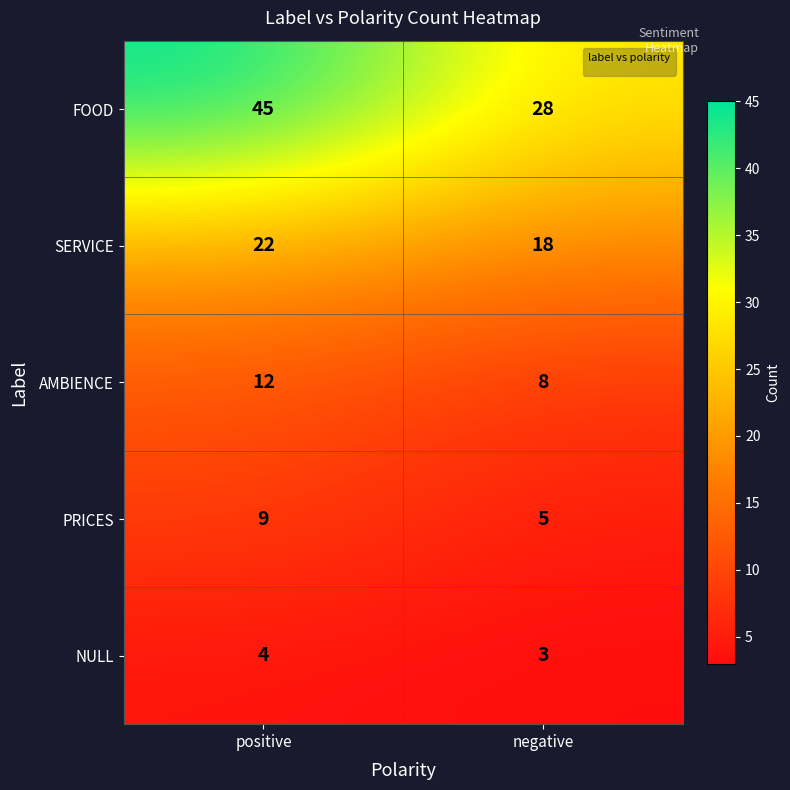

Reading left to right, list all the values displayed in this chart.

FOOD: positive=45	negative=28
SERVICE: positive=22	negative=18
AMBIENCE: positive=12	negative=8
PRICES: positive=9	negative=5
NULL: positive=4	negative=3